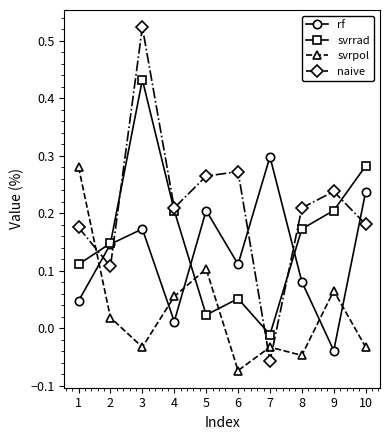

Where is the first local minimum for svrpol?

3